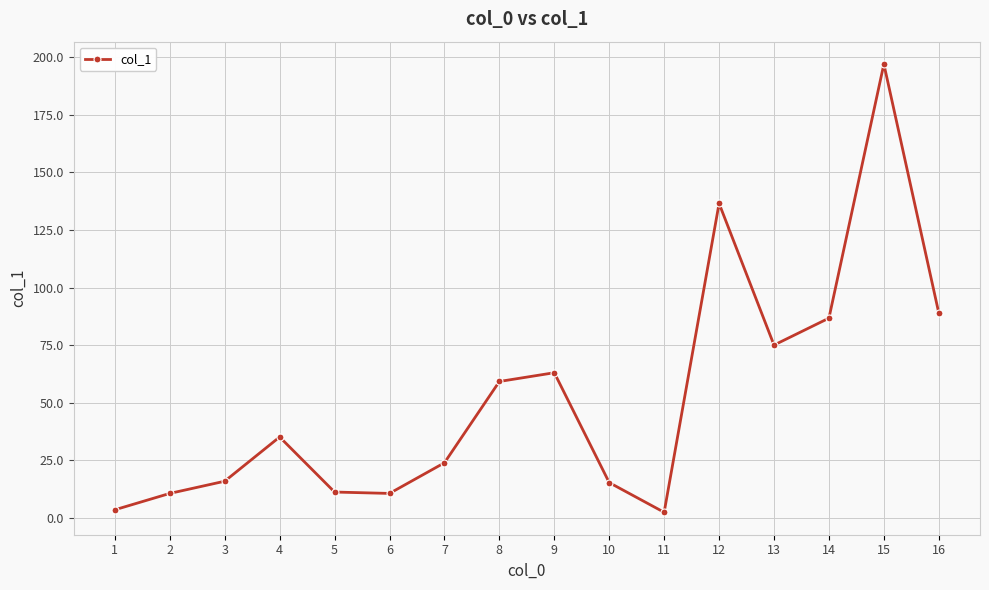

What is the change in value from 2 to 4?

+24.5